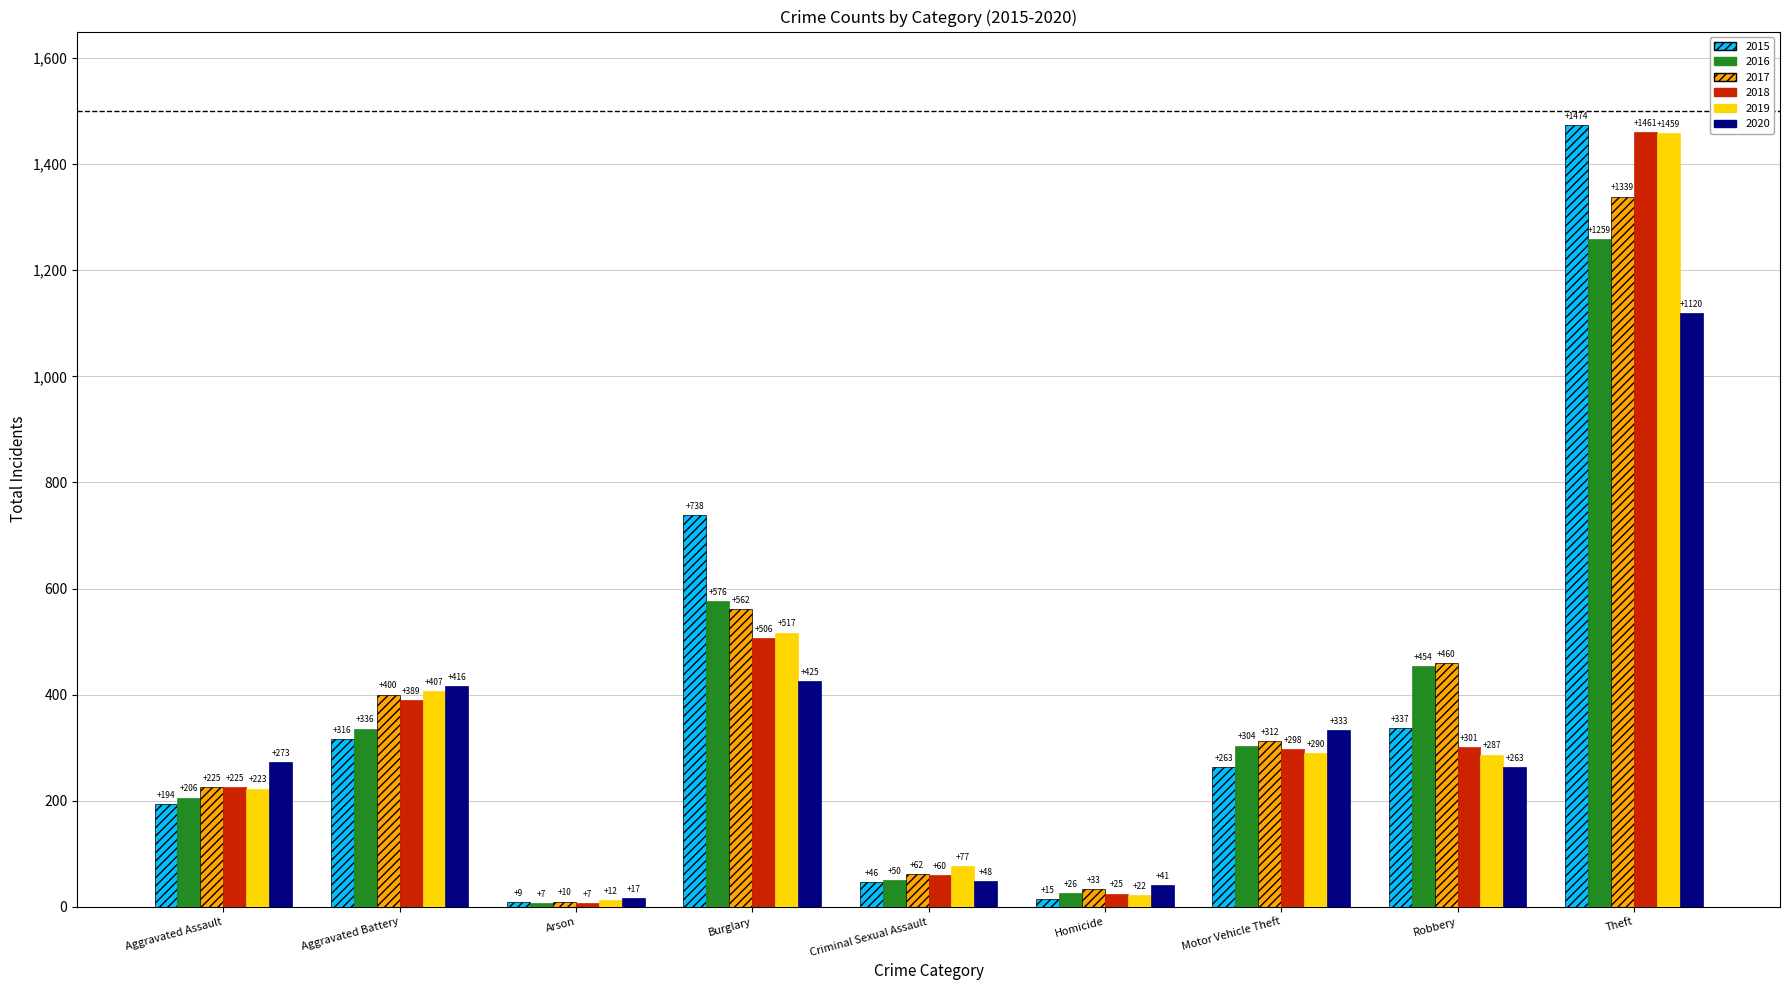

How many data points in 2020 are less than 273?

4